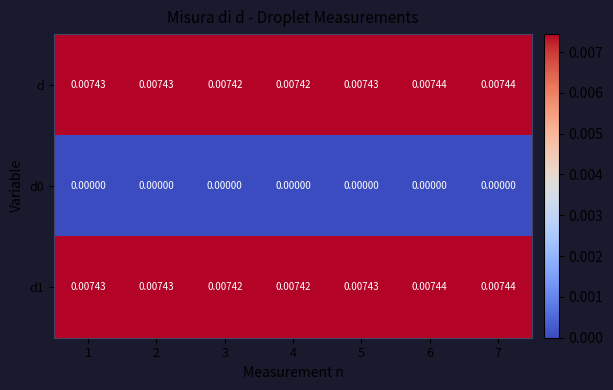

Is the value of d1 at 7 greater than the value of d at 3?

Yes